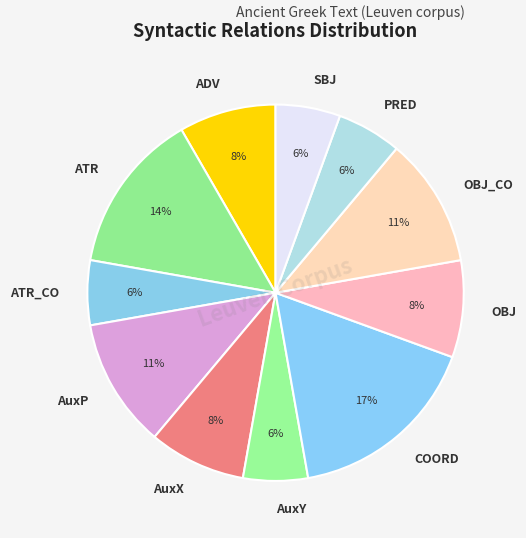

Between ATR_CO and AuxX, which is larger?

AuxX